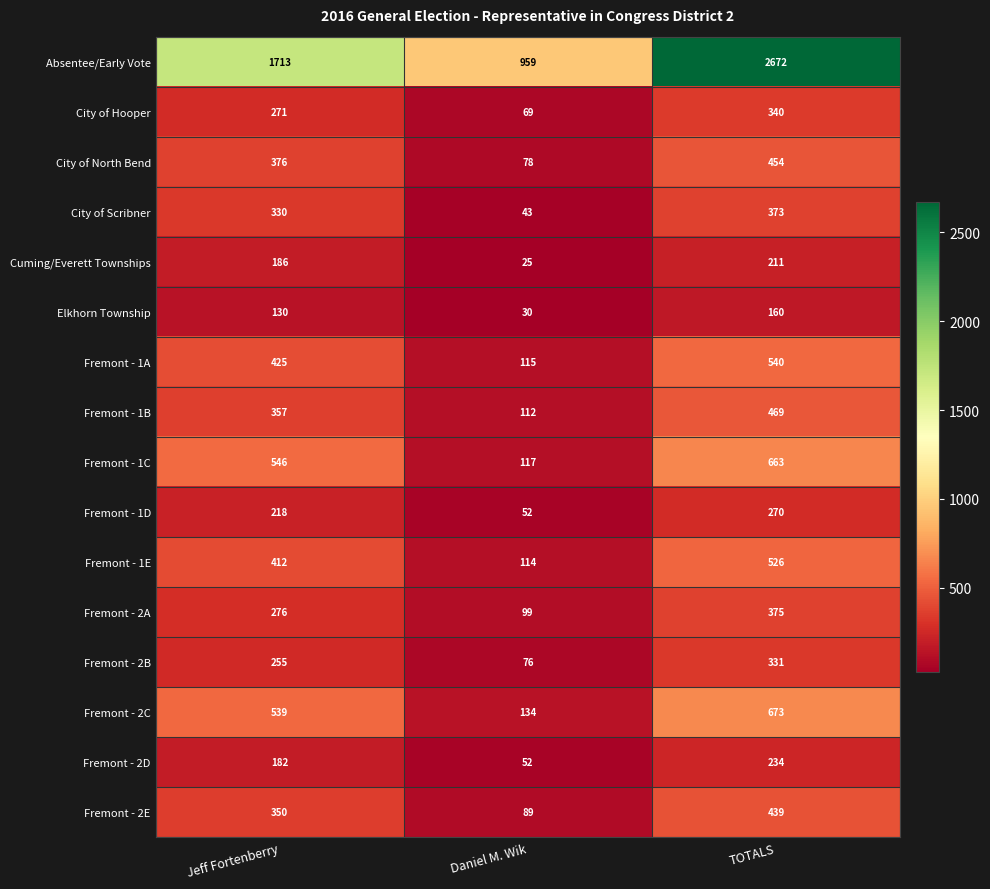

True or false: Fremont - 1D has a value of 62 at Jeff Fortenberry.

False